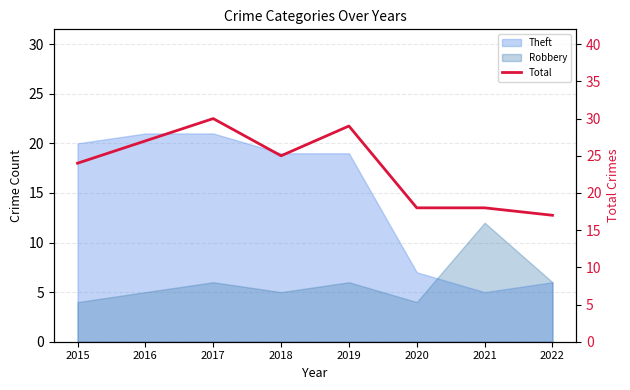

At which category does the data reach its first local valley?

2018